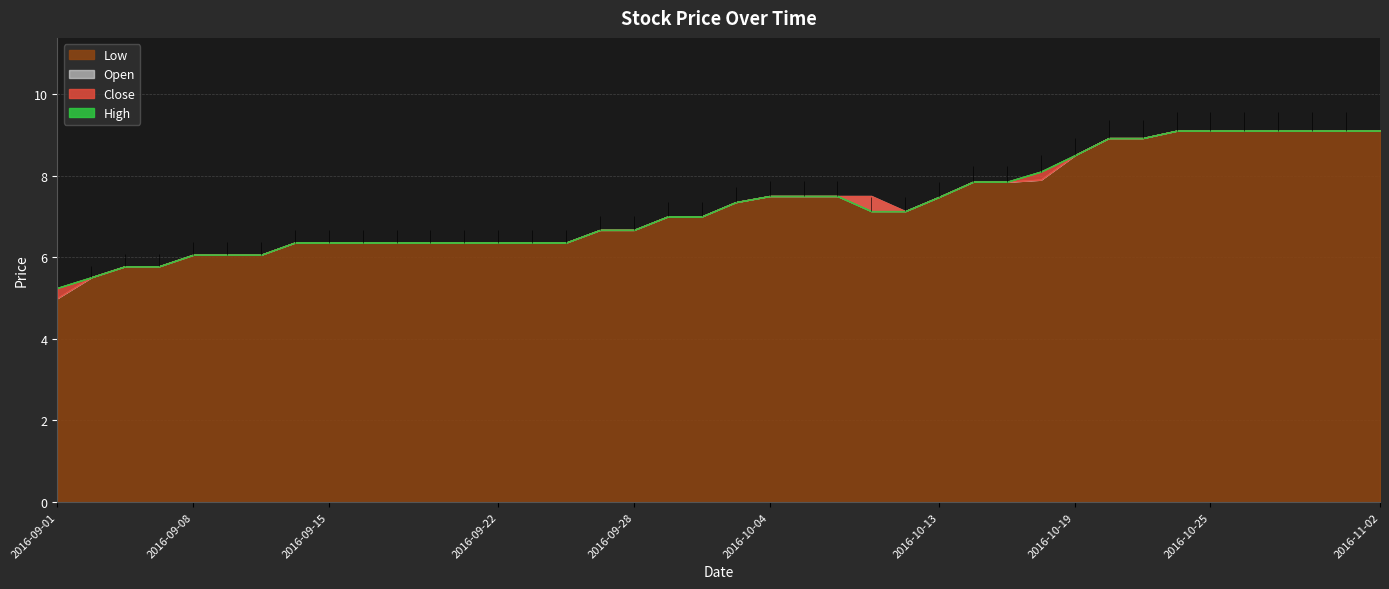

At which category is the sum across all series the highest?

2016-10-24